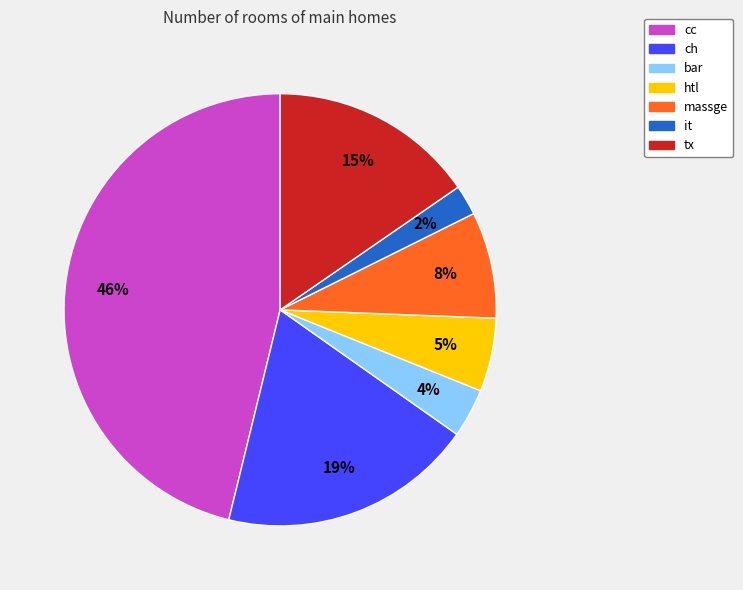

To the nearest percent, what portion does htl represent?

5%